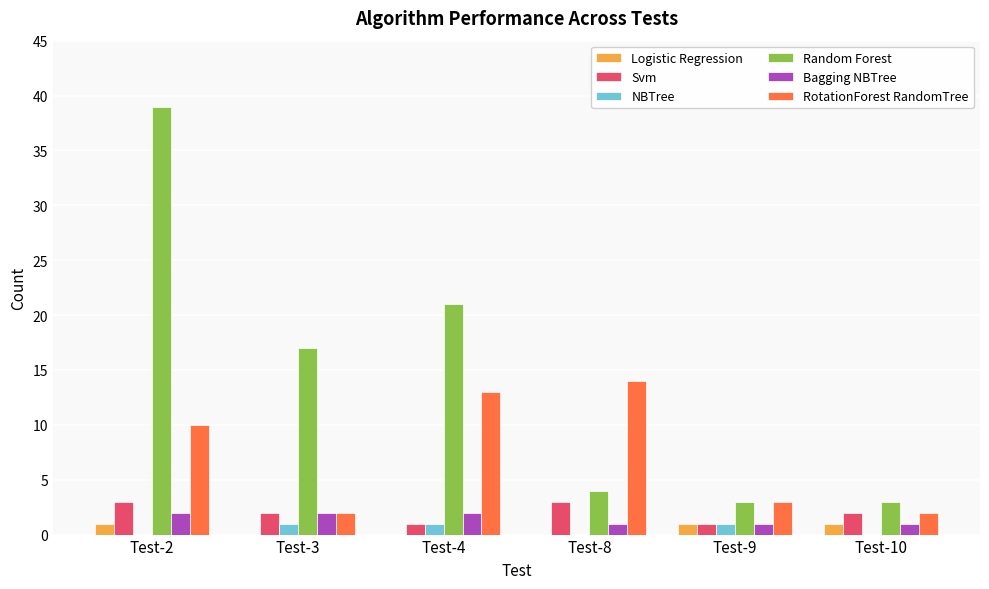

Between Test-3 and Test-10, which series saw the biggest shift?

Random Forest